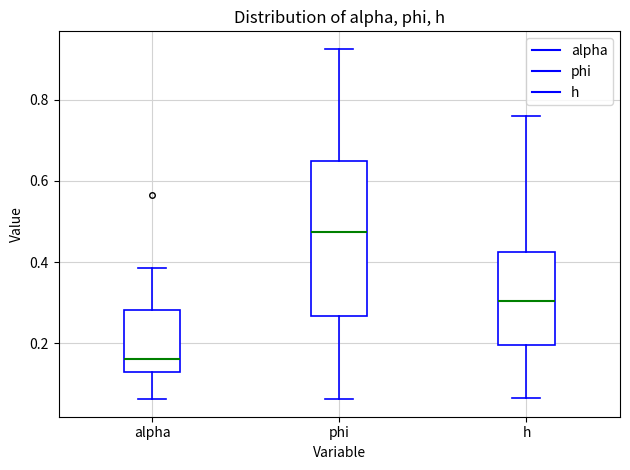

Which box's median line is the lowest?

alpha